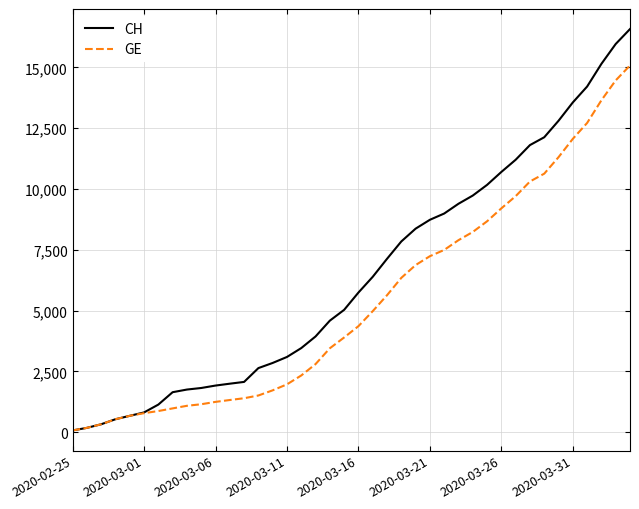

Which series has the widest spread of values?

CH